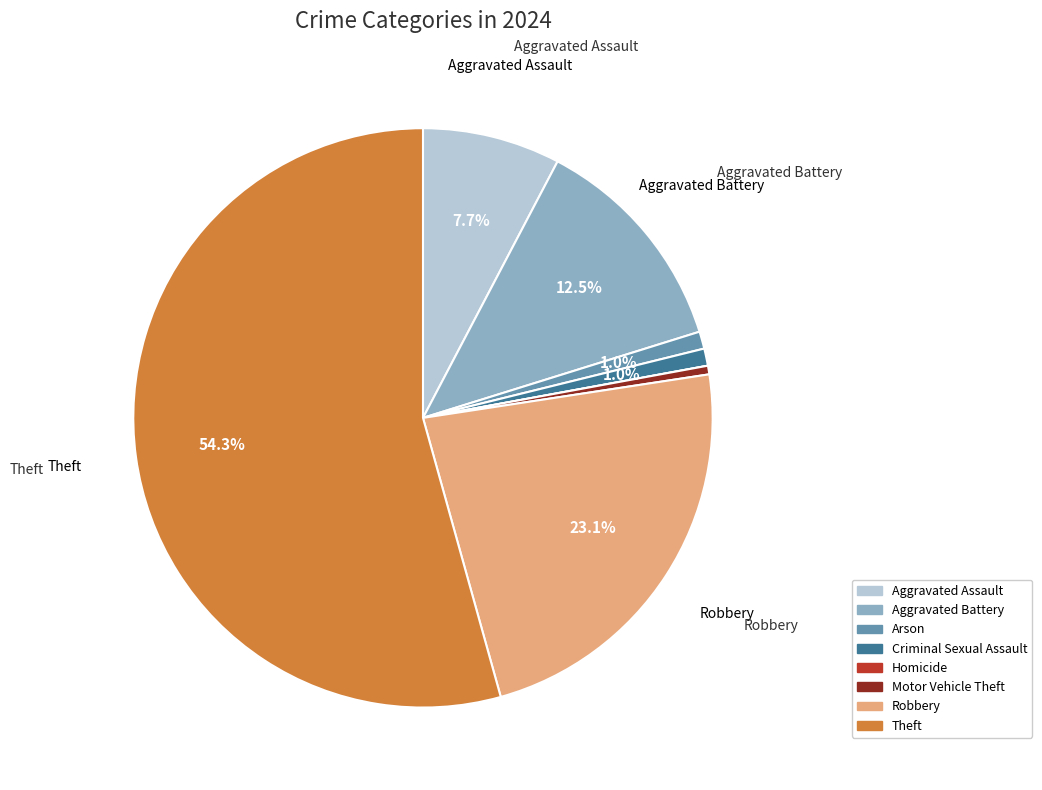

Between Motor Vehicle Theft and Aggravated Battery, which is larger?

Aggravated Battery